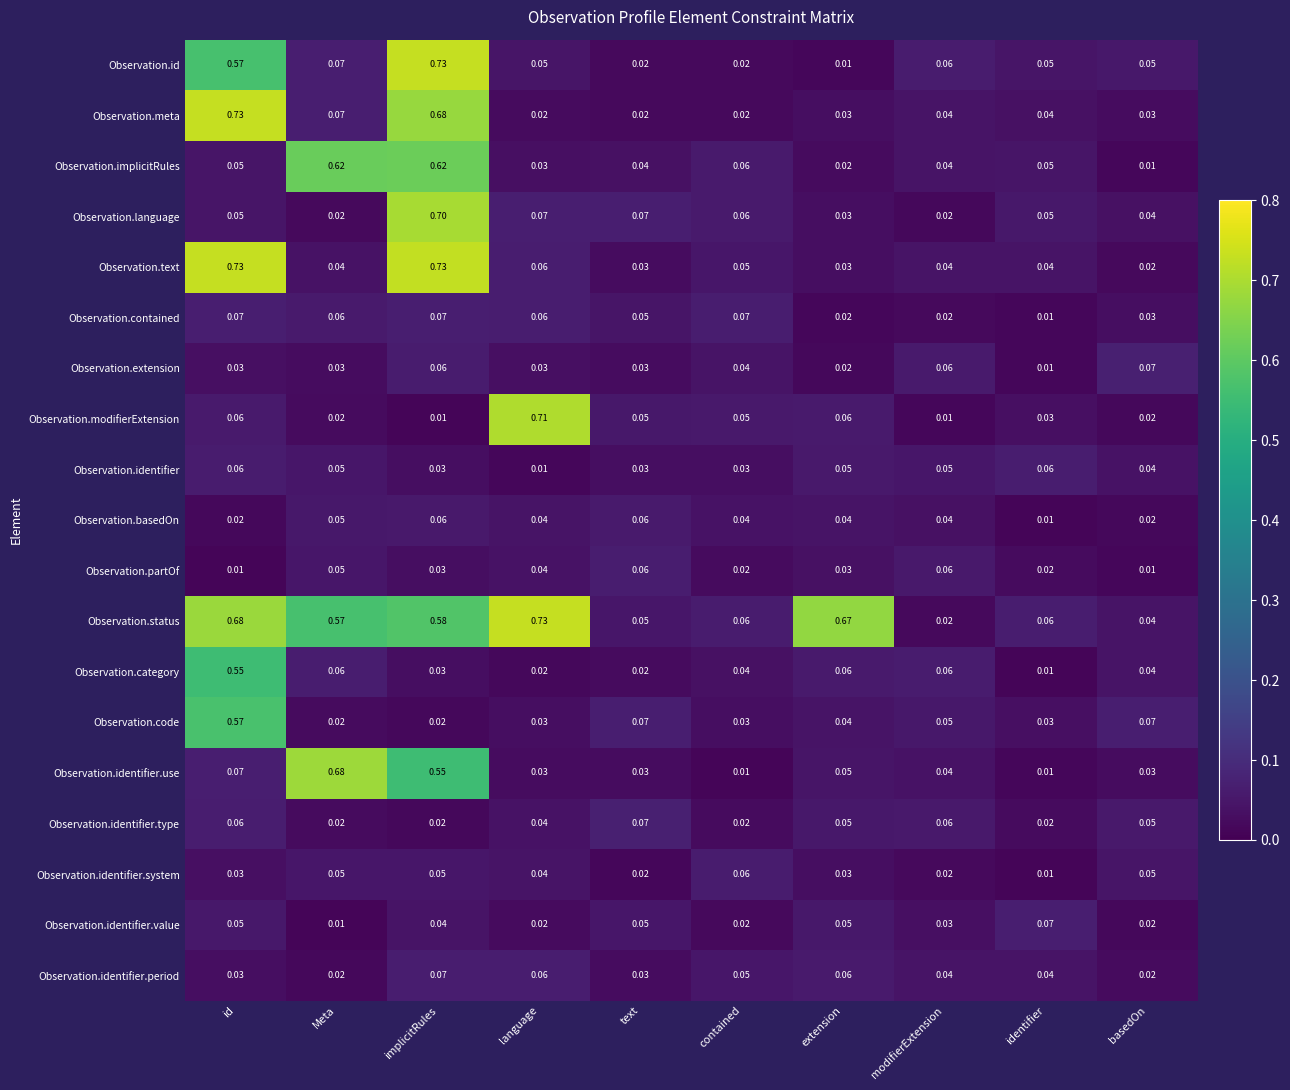

Which category has the lowest value in the Observation.text series?

basedOn